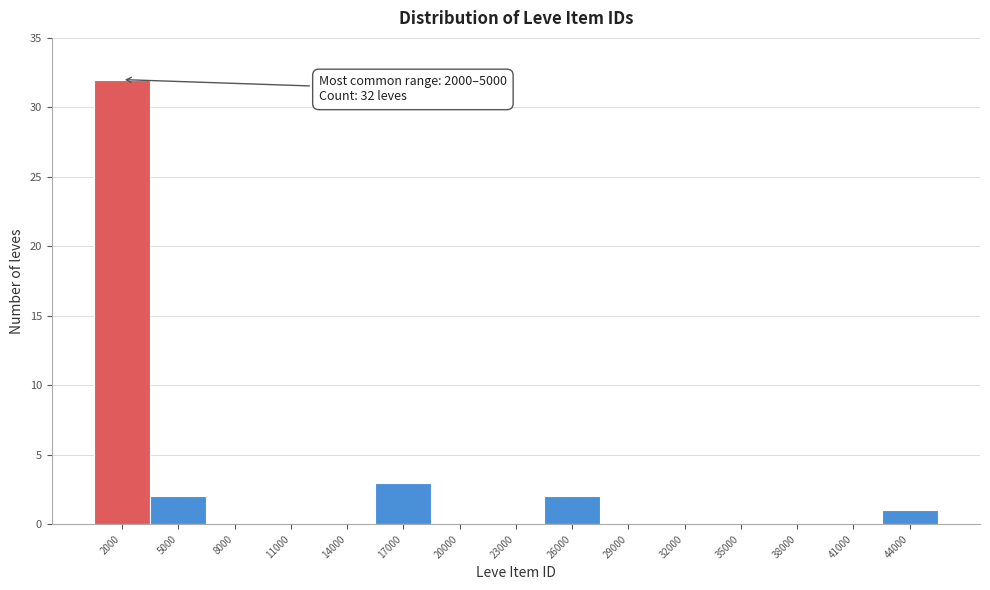

Reading right to left, list all the values displayed in this chart.

44000=1	41000=0	38000=0	35000=0	32000=0	29000=0	26000=2	23000=0	20000=0	17000=3	14000=0	11000=0	8000=0	5000=2	2000=32